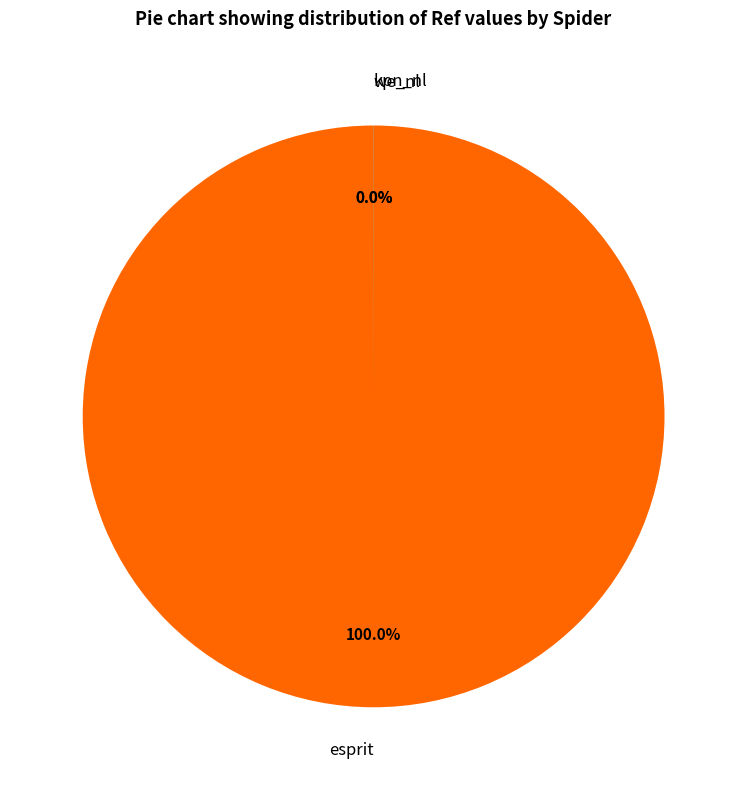

Is there a majority slice in this chart?

Yes